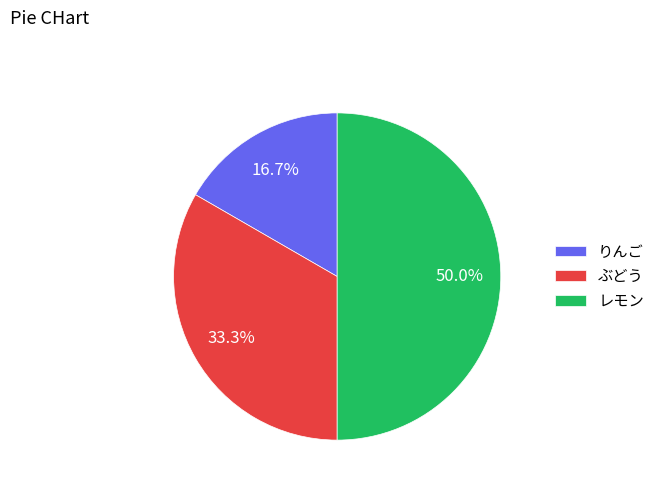

Is it true that ぶどう is 46% of the pie?

False